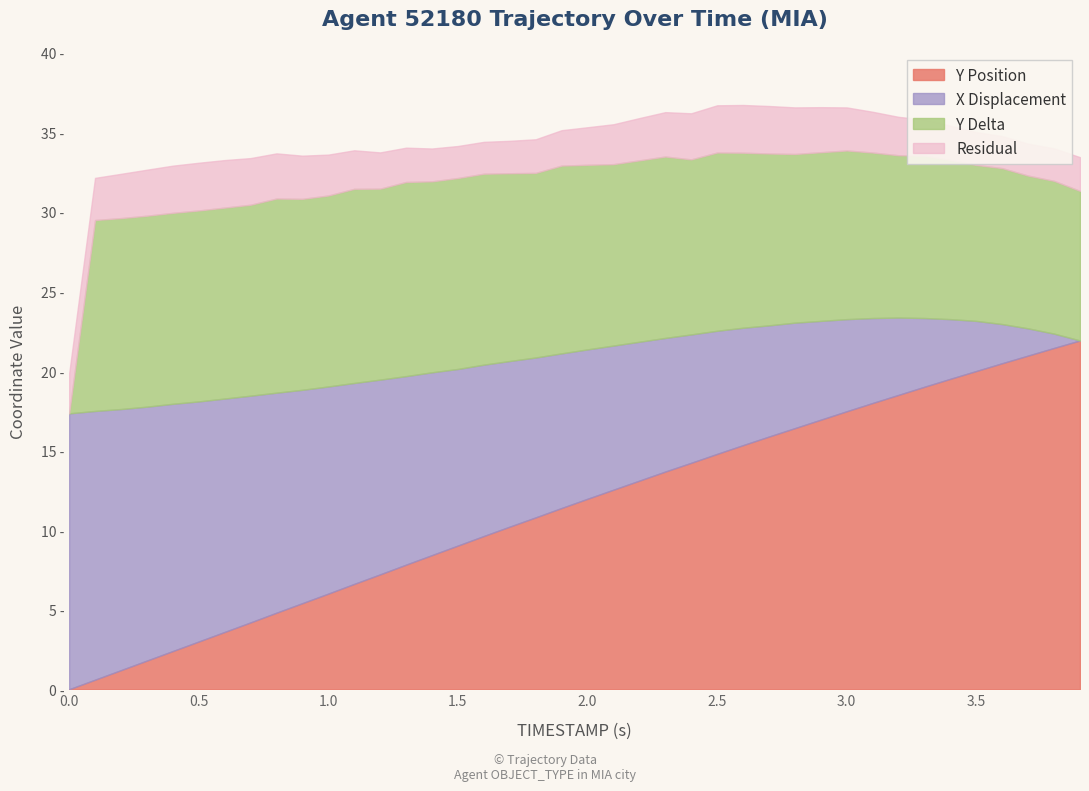

The value of Y at 22 is 23.2. True or false?

False